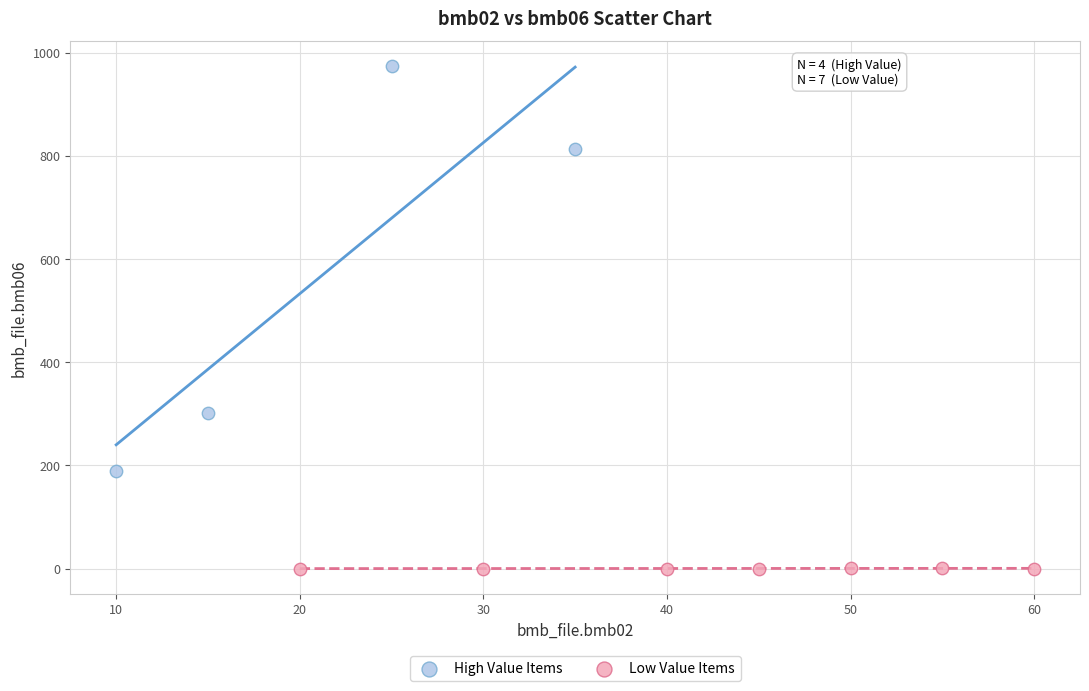

What are all the series names shown in the legend?

High Value Items, Low Value Items